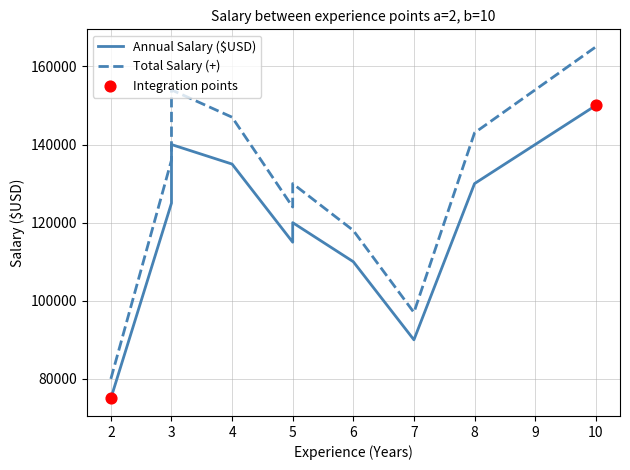

Which series has the largest Y range (max minus min)?

Total Salary (+)